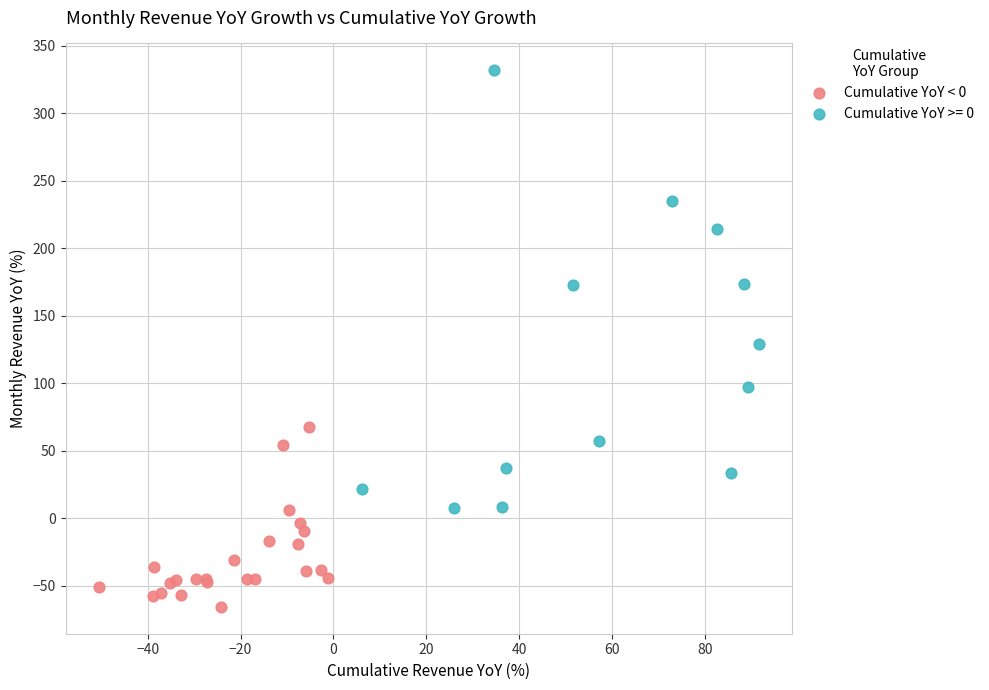

Which series has the largest Y range (max minus min)?

Cumulative YoY >= 0